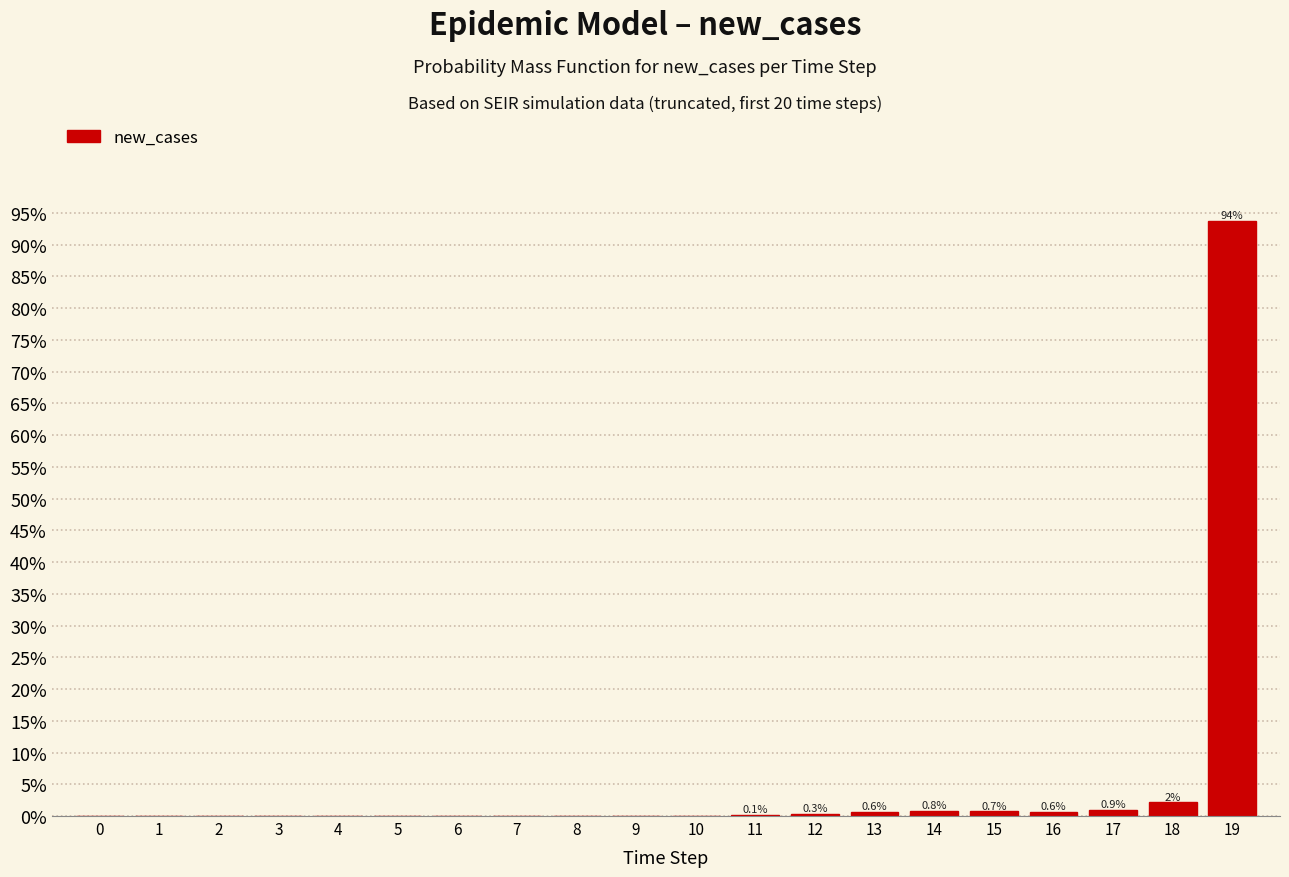

What is the maximum value shown in the chart?

93.7